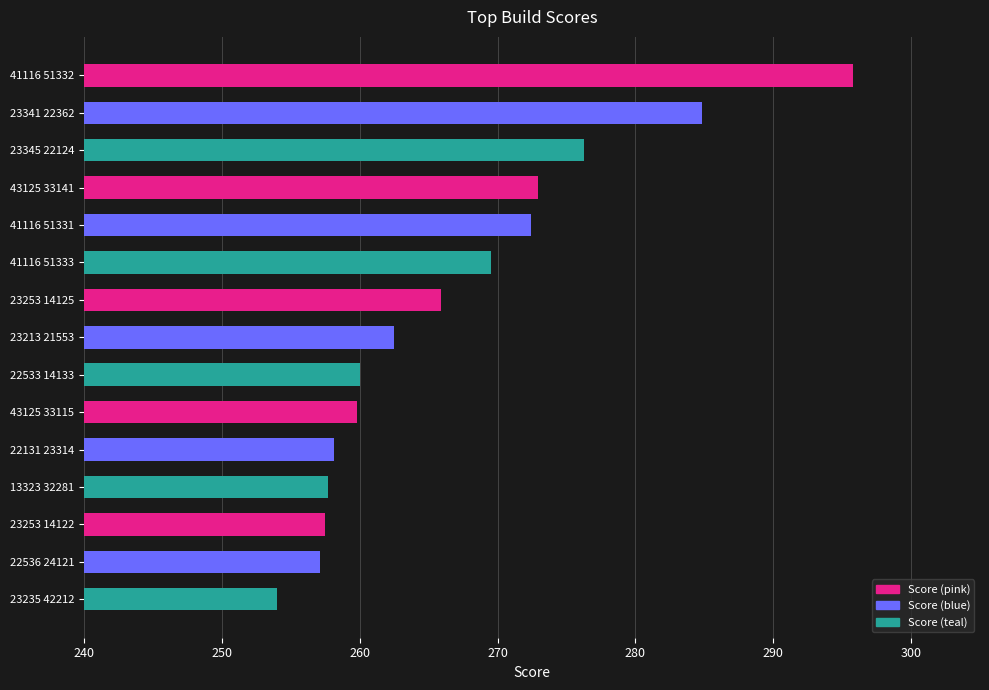

What is the average value?

267.0